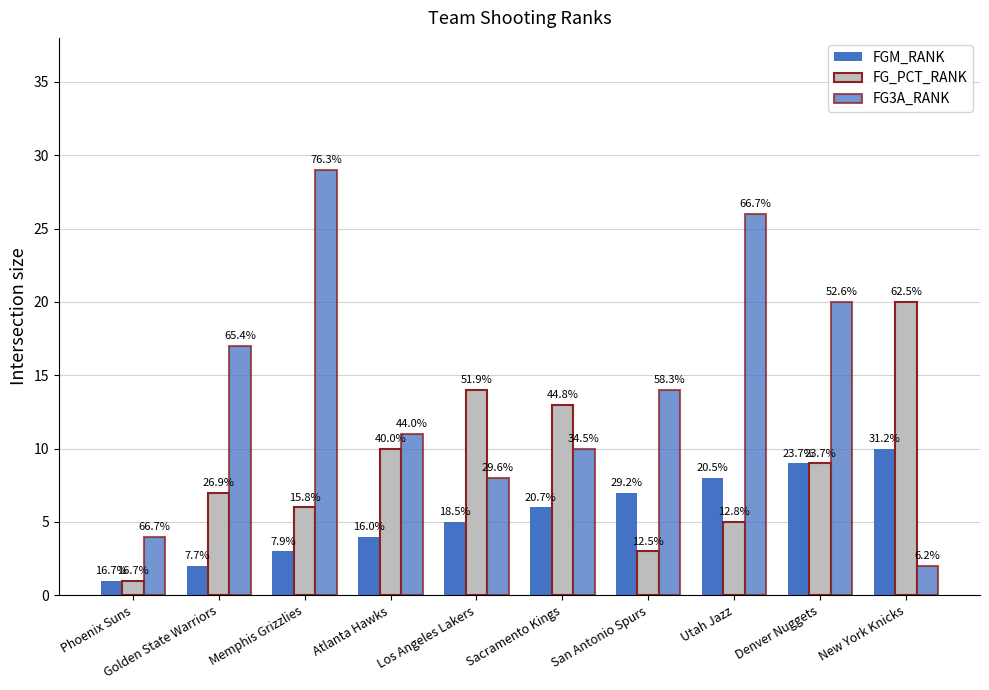

What is the approximate value of FG3A_RANK at San Antonio Spurs, to the nearest 10?

10